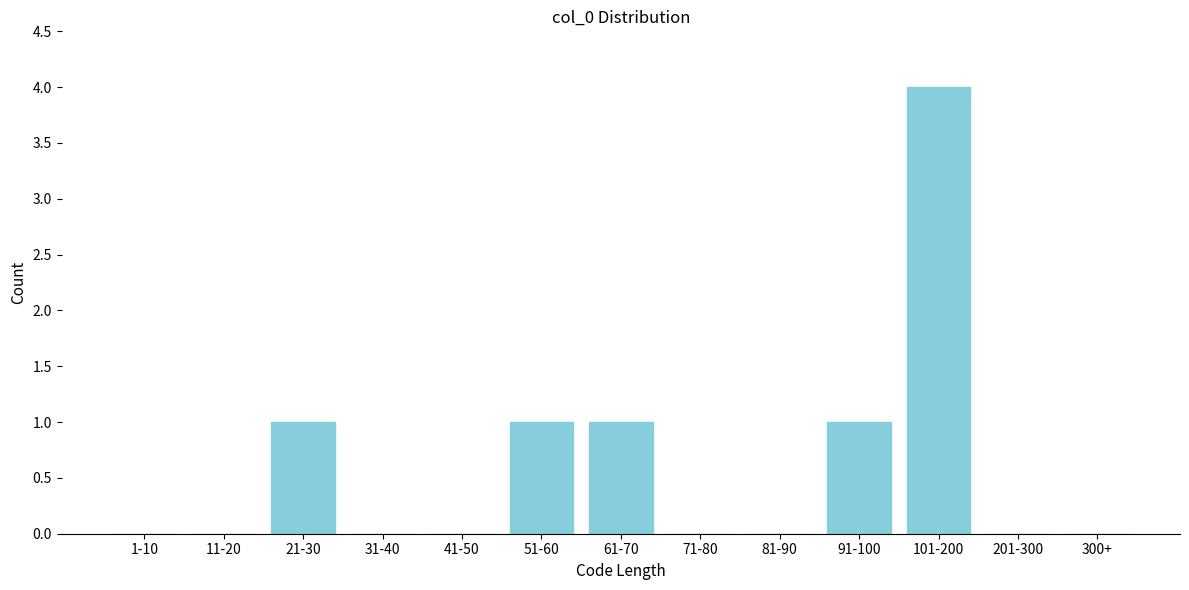

Reading left to right, extract all data points from this chart.

1-10=0	11-20=0	21-30=1	31-40=0	41-50=0	51-60=1	61-70=1	71-80=0	81-90=0	91-100=1	101-200=4	201-300=0	300+=0